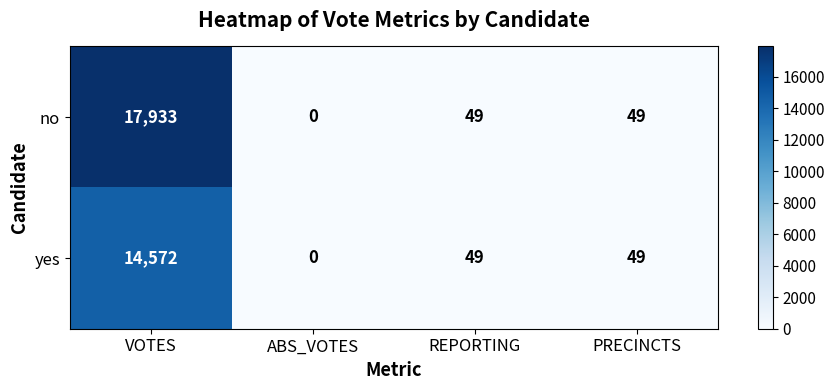

Reading right to left, list all the values displayed in this chart.

no: 49	49	0	17933
yes: 49	49	0	14572